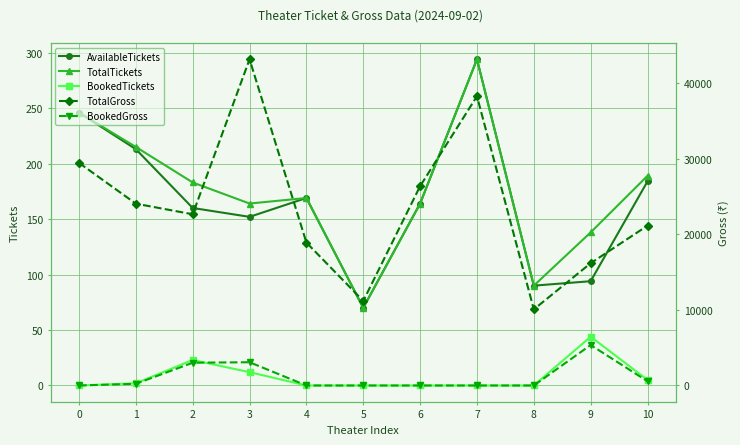

Between 2 and 8, which series saw the biggest shift?

TotalGross